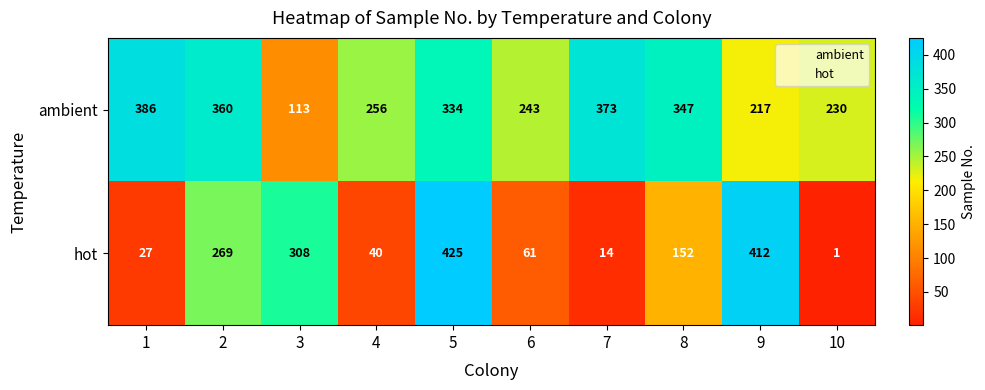

Is it true that ambient equals 334 at 5?

True